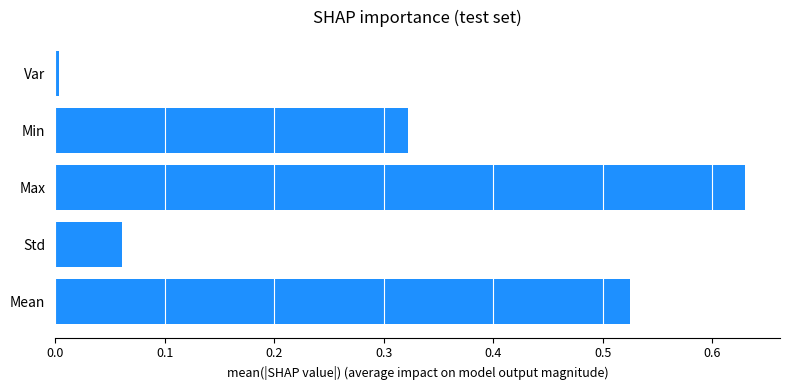

At which category does the chart reach its minimum across all series?

Var